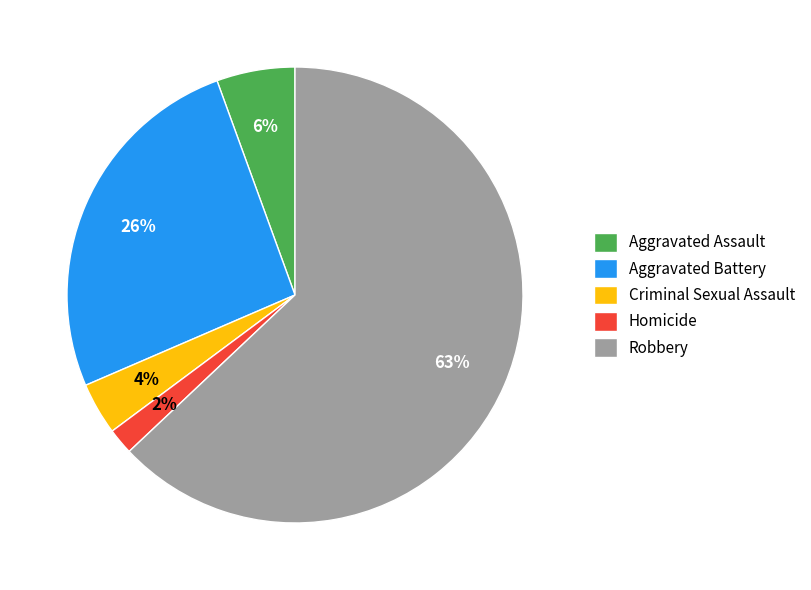

To the nearest percent, what is the average slice percentage?

20%